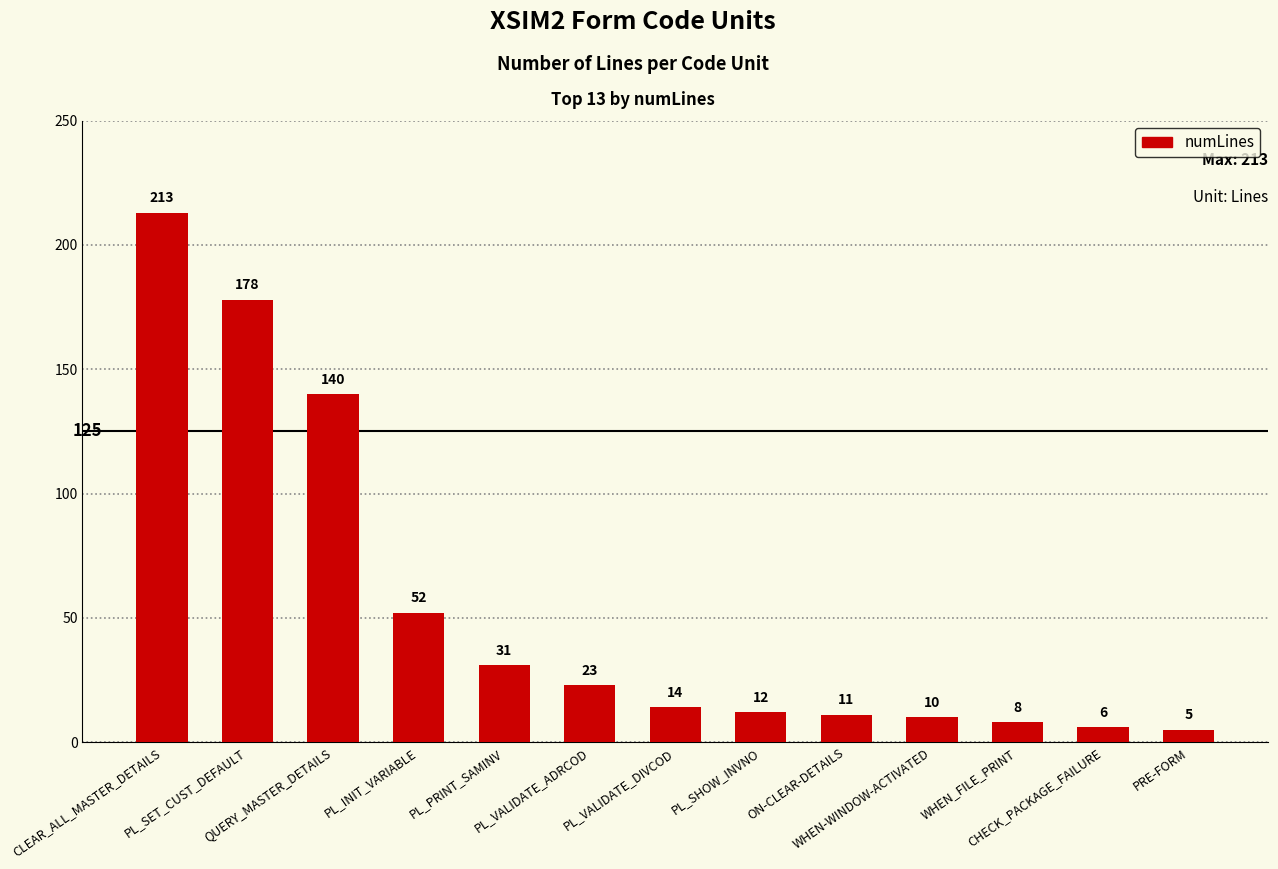

Reading right to left, extract all data points from this chart.

5	6	8	10	11	12	14	23	31	52	140	178	213